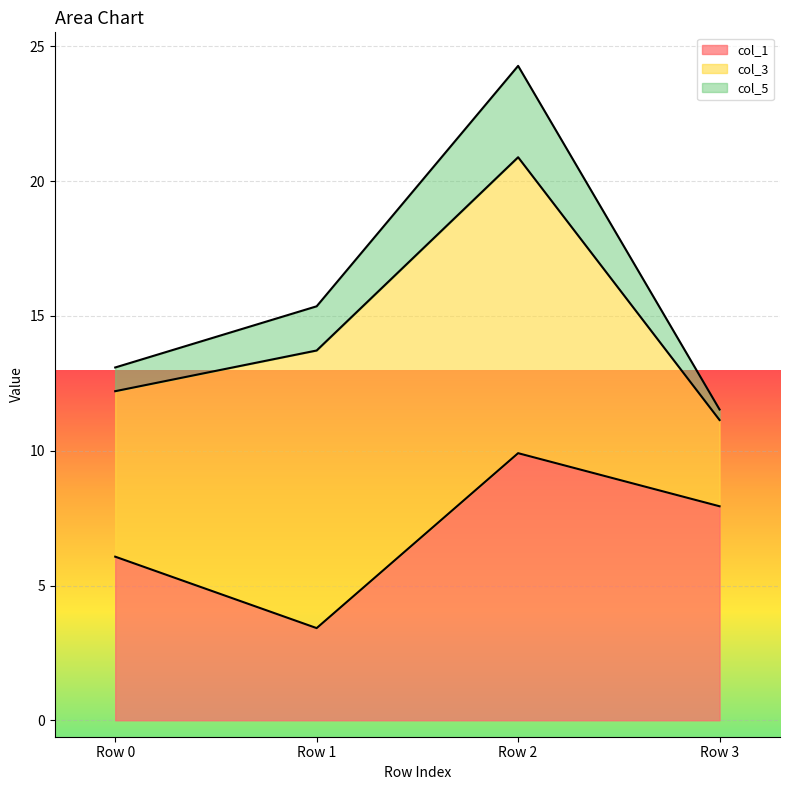

Where does the col_5 series first go above 15?

Row 1